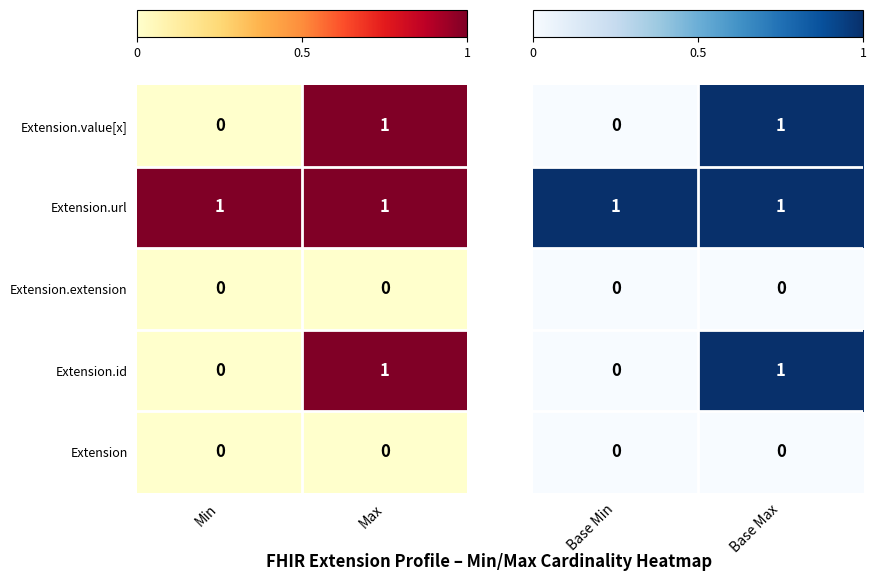

At how many categories does at least one series exceed 0?

2